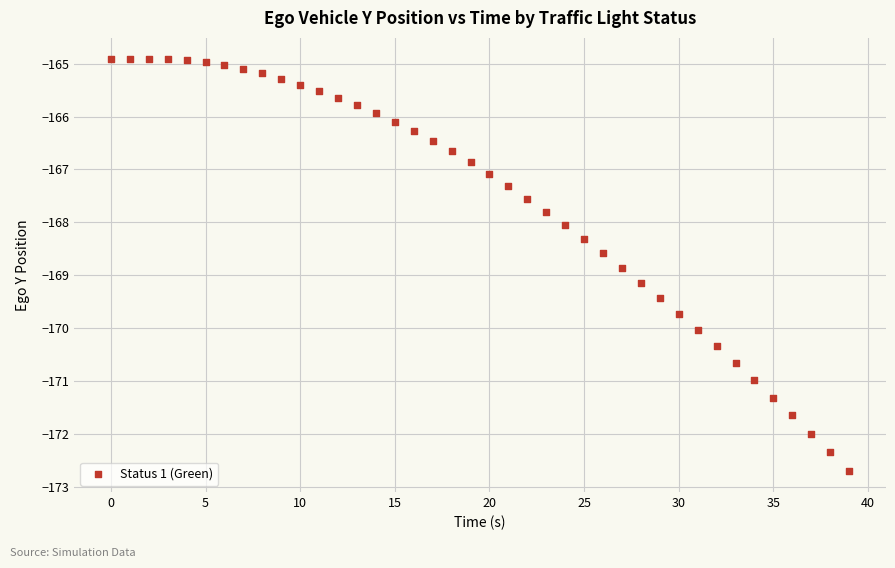

What is the range of Y values (max minus min)?

7.8